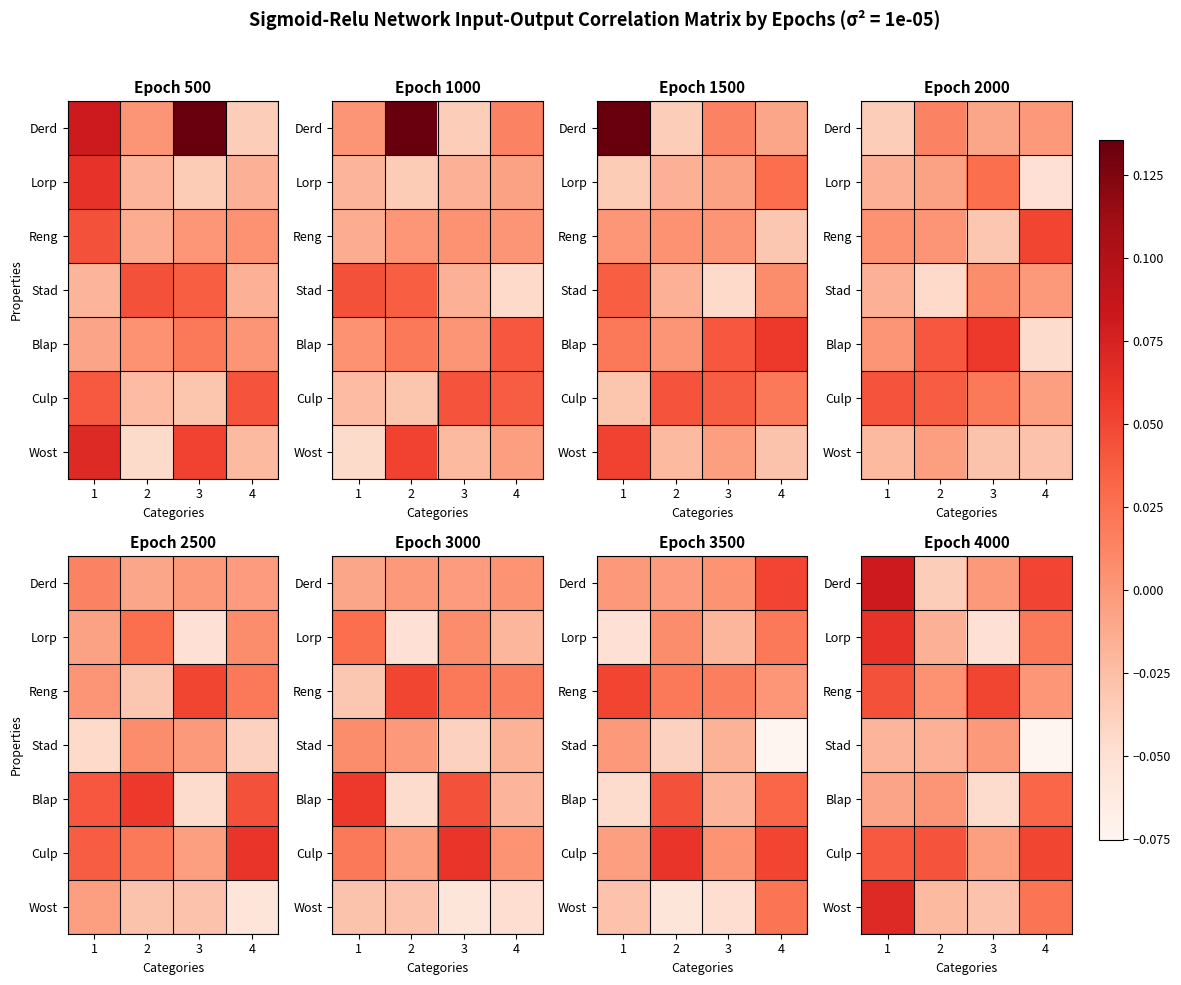

The Reng series shows 0.0 at 2. True or false?

True